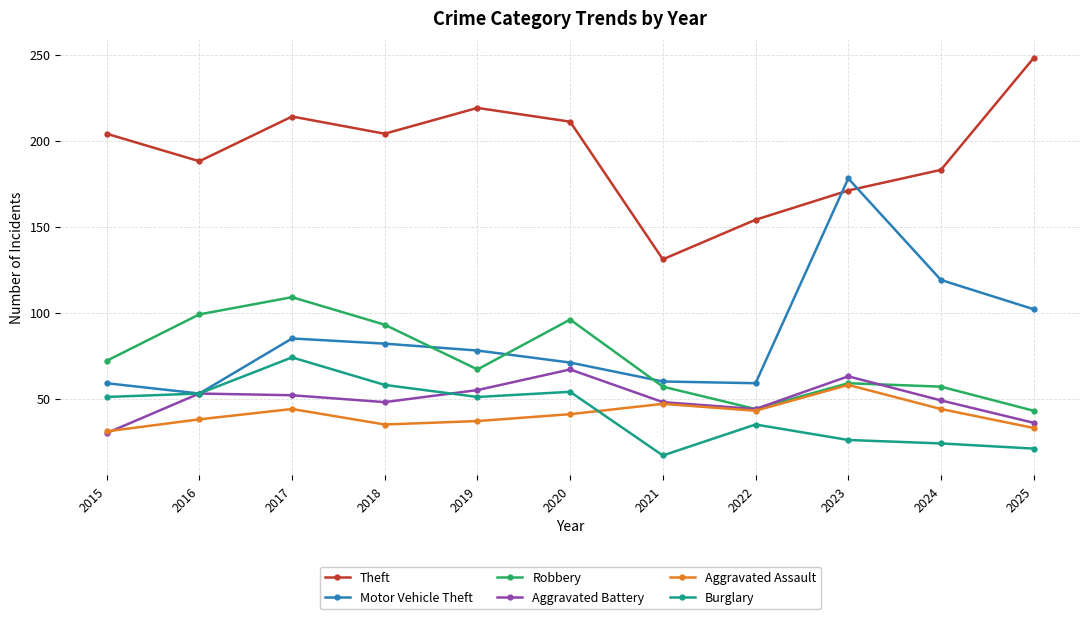

What is the difference between the maximum and minimum values in the Aggravated Assault series?

27